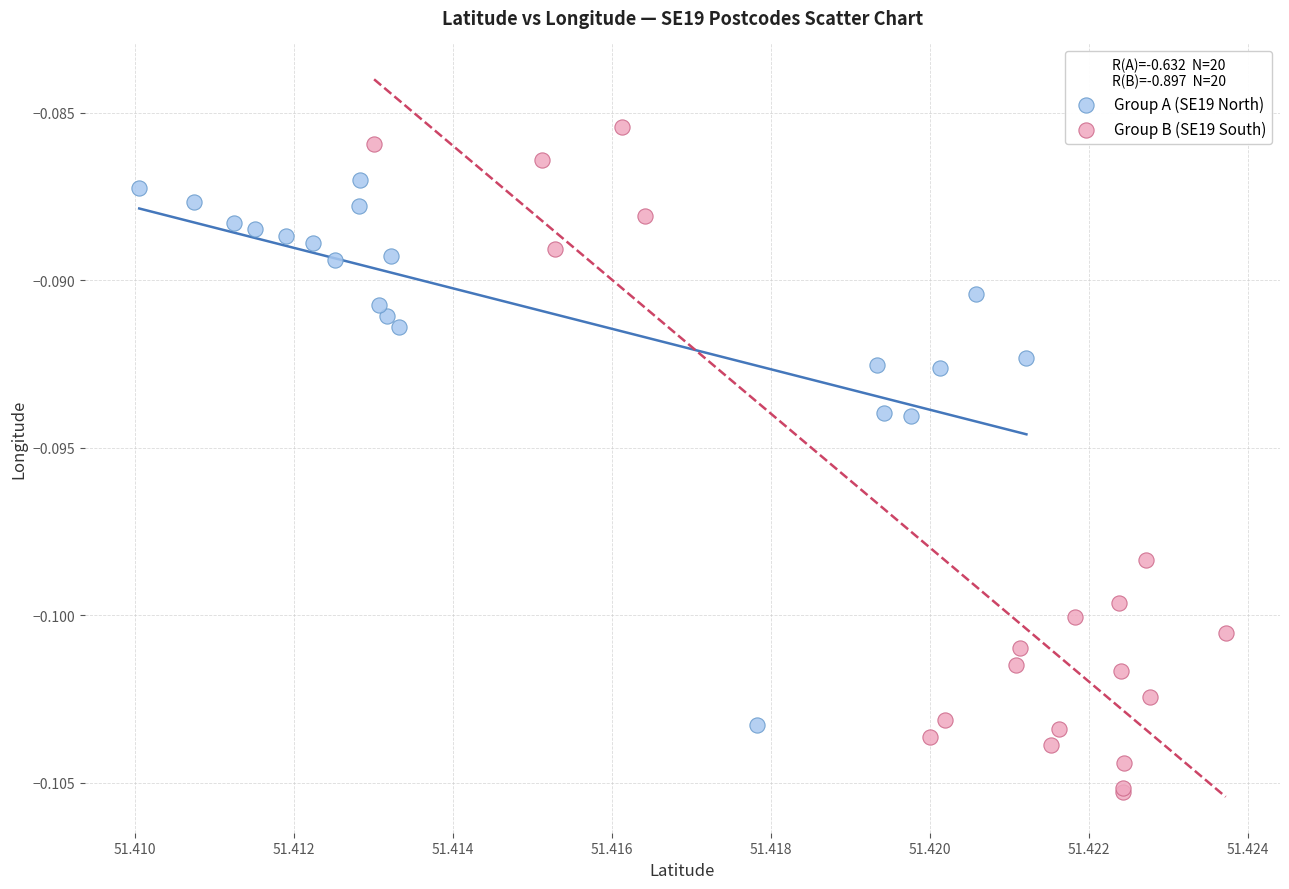

Which series has the largest Y range (max minus min)?

Group B (SE19 South)